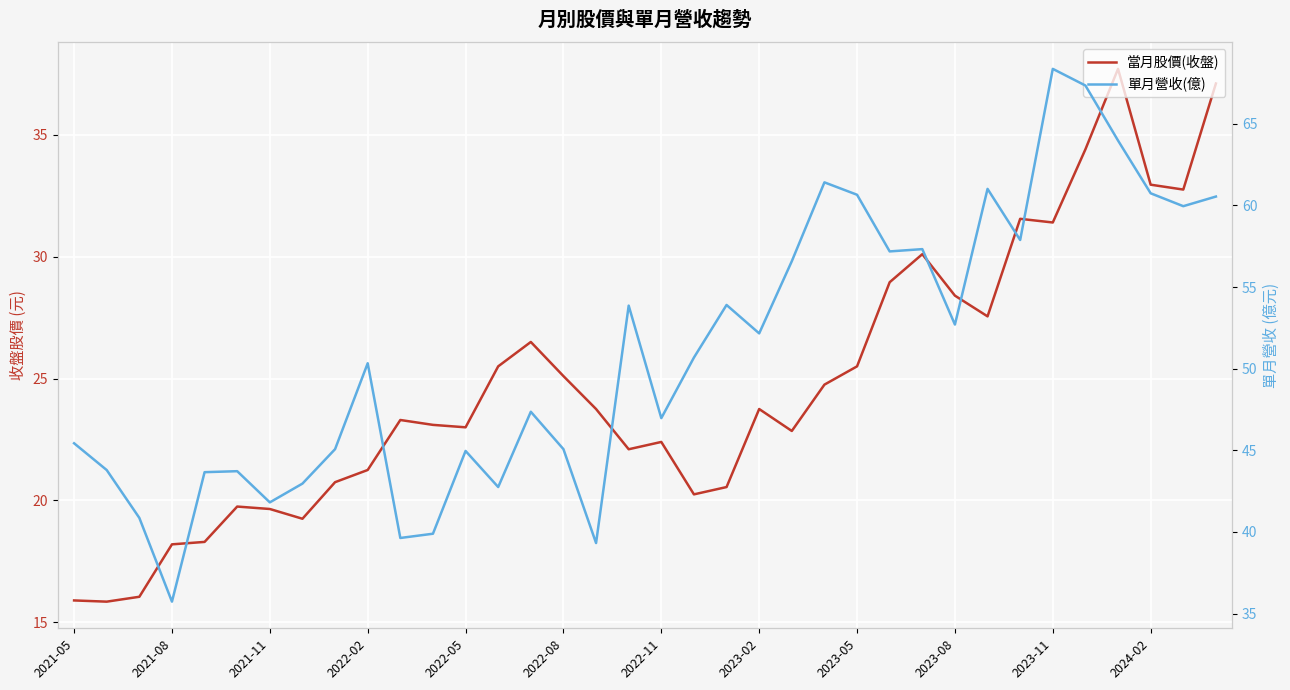

True or false: 當月股價(收盤) has more than 1 points higher than both neighbors.

True